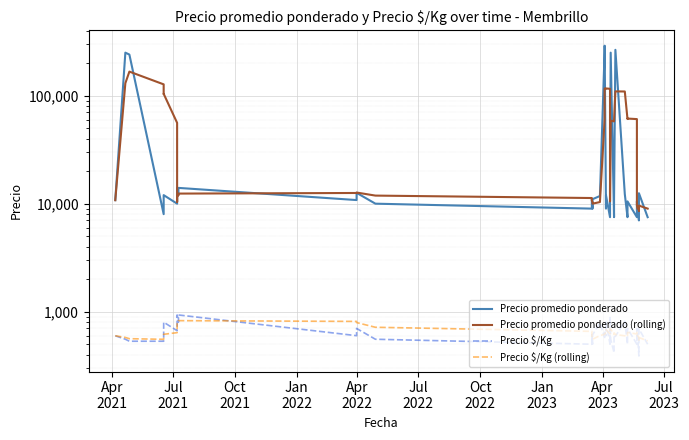

Which series has the largest total across all categories?

Precio promedio ponderado (rolling)